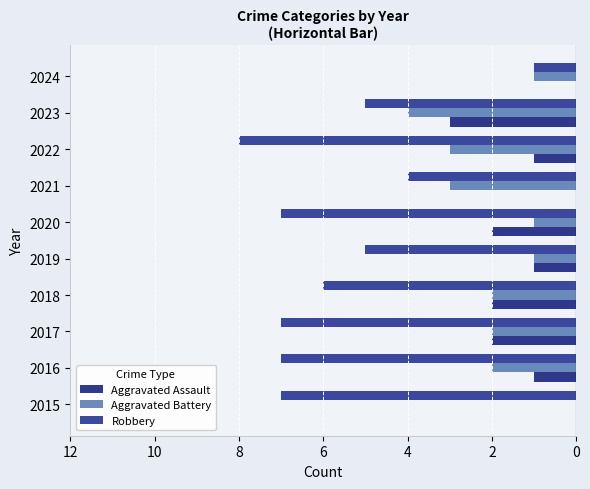

Rank the series by their maximum value, from highest to lowest.

Aggravated Assault, Aggravated Battery, Robbery